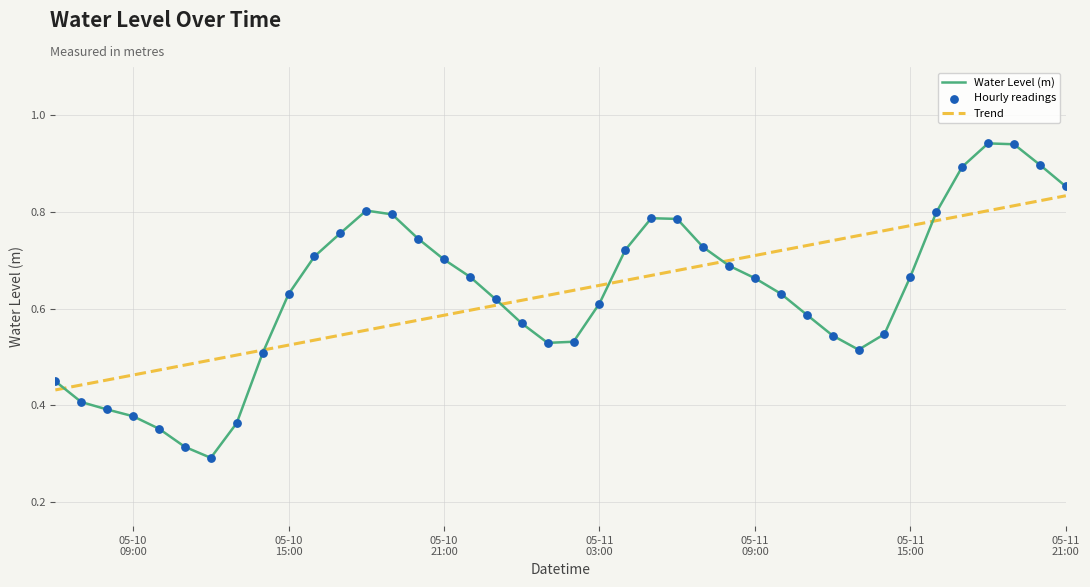

Rank the series by their maximum value, from lowest to highest.

Trend, Water Level (m)